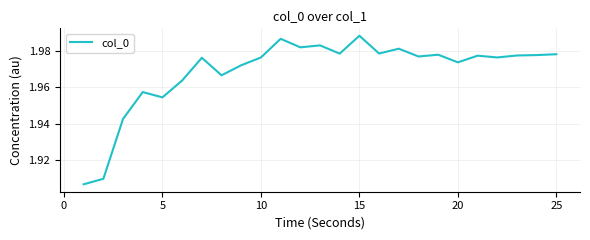

How many points are higher than both their immediate neighbors (excluding endpoints)?

8